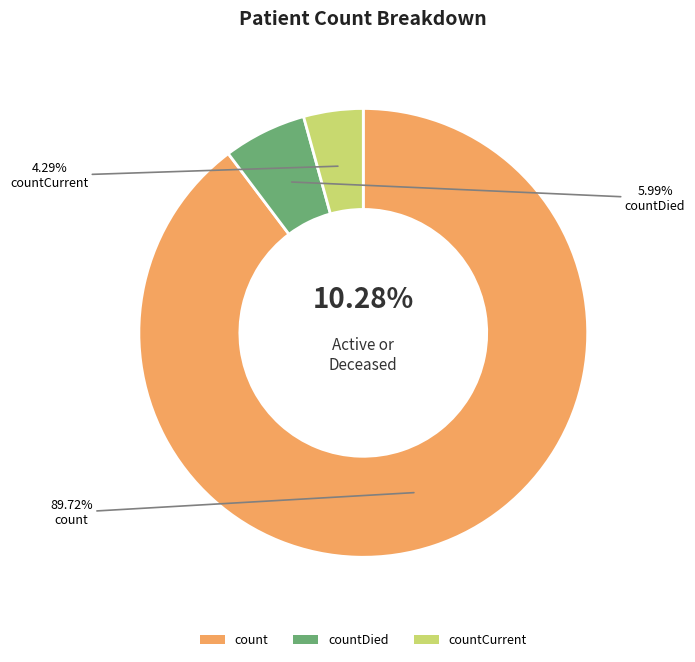

True or false: countCurrent accounts for 11% of the total.

False